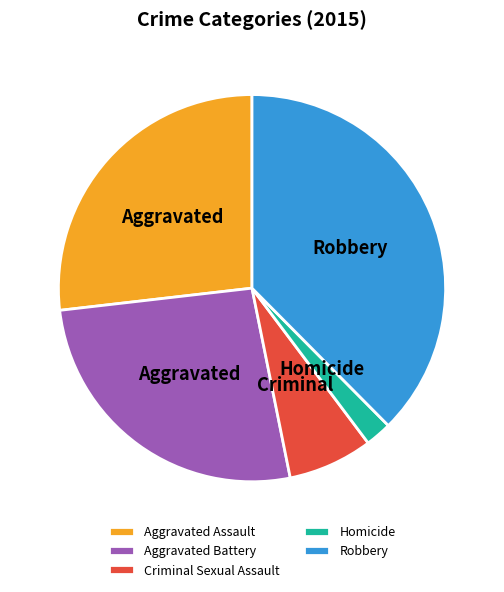

How many segments does this pie chart have?

5